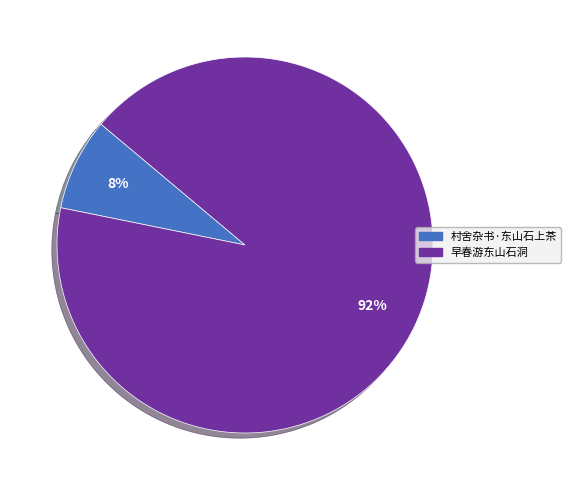

What is the smallest slice in the pie chart?

村舍杂书·东山石上茶